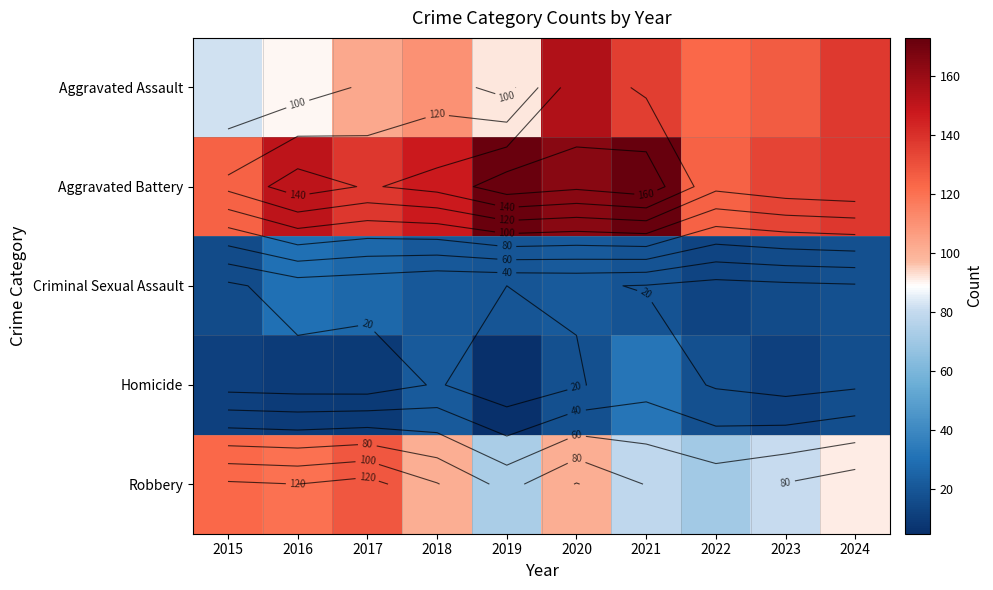

How many distinct data groups are displayed?

5